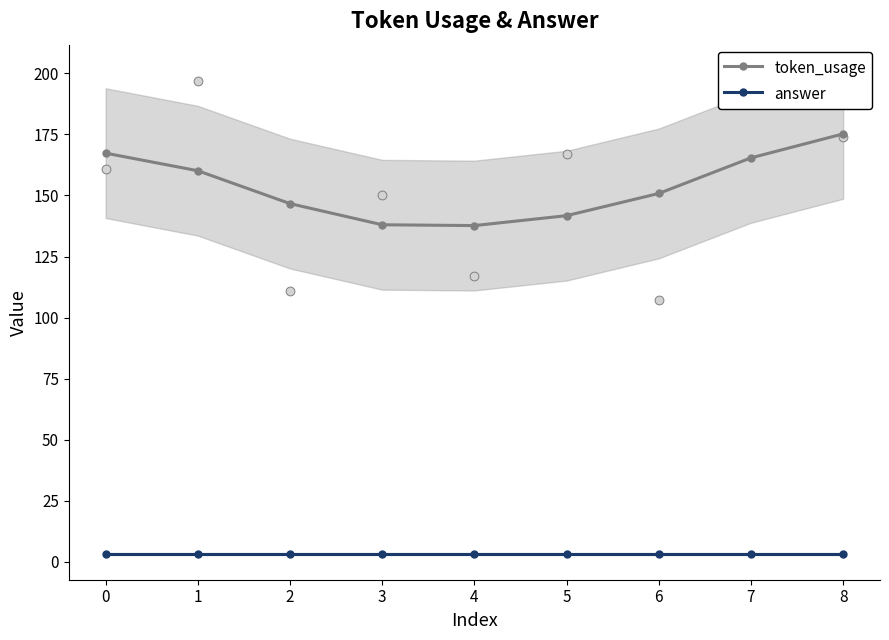

What are all the series names shown in the legend?

token_usage, answer